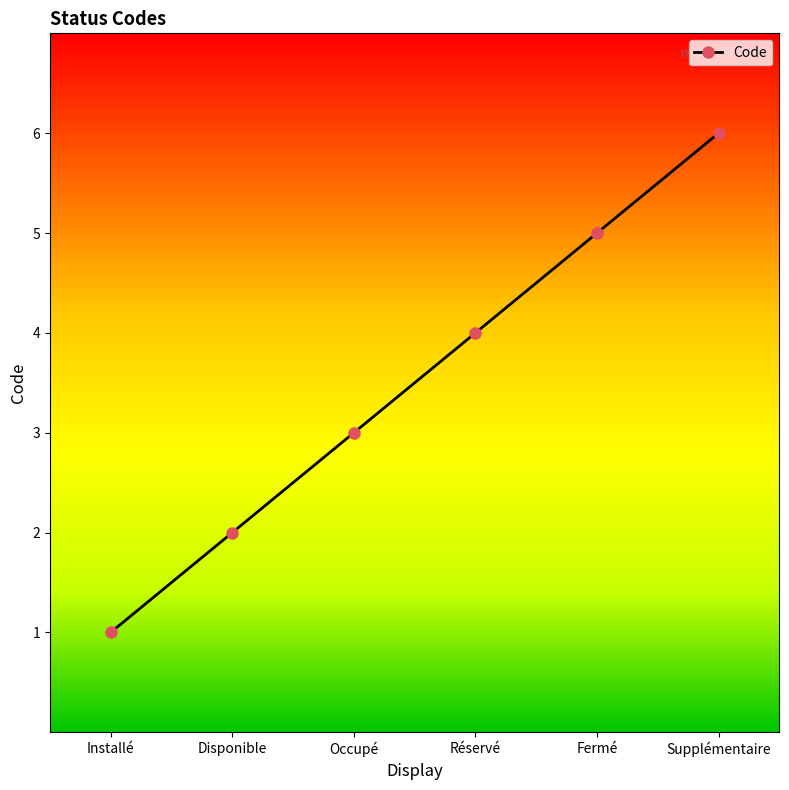

Which label corresponds to the largest value in the chart?

Supplémentaire